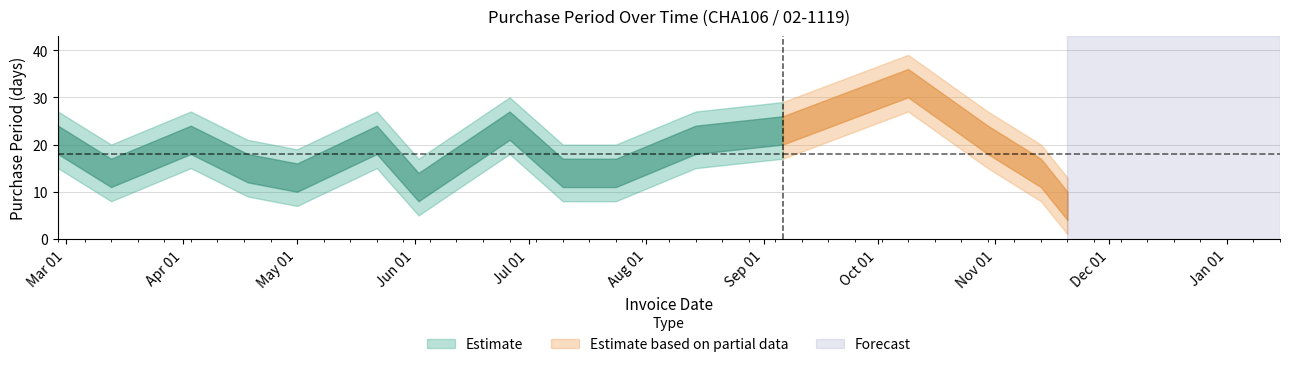

Reading left to right, extract all data points from this chart.

2017-02-27=21	2017-03-13=14	2017-04-03=21	2017-04-18=15	2017-05-01=13	2017-05-22=21	2017-06-02=11	2017-06-26=24	2017-07-10=14	2017-07-24=14	2017-08-14=21	2017-09-06=23	2017-10-09=33	2017-10-30=21	2017-11-13=14	2017-11-20=7